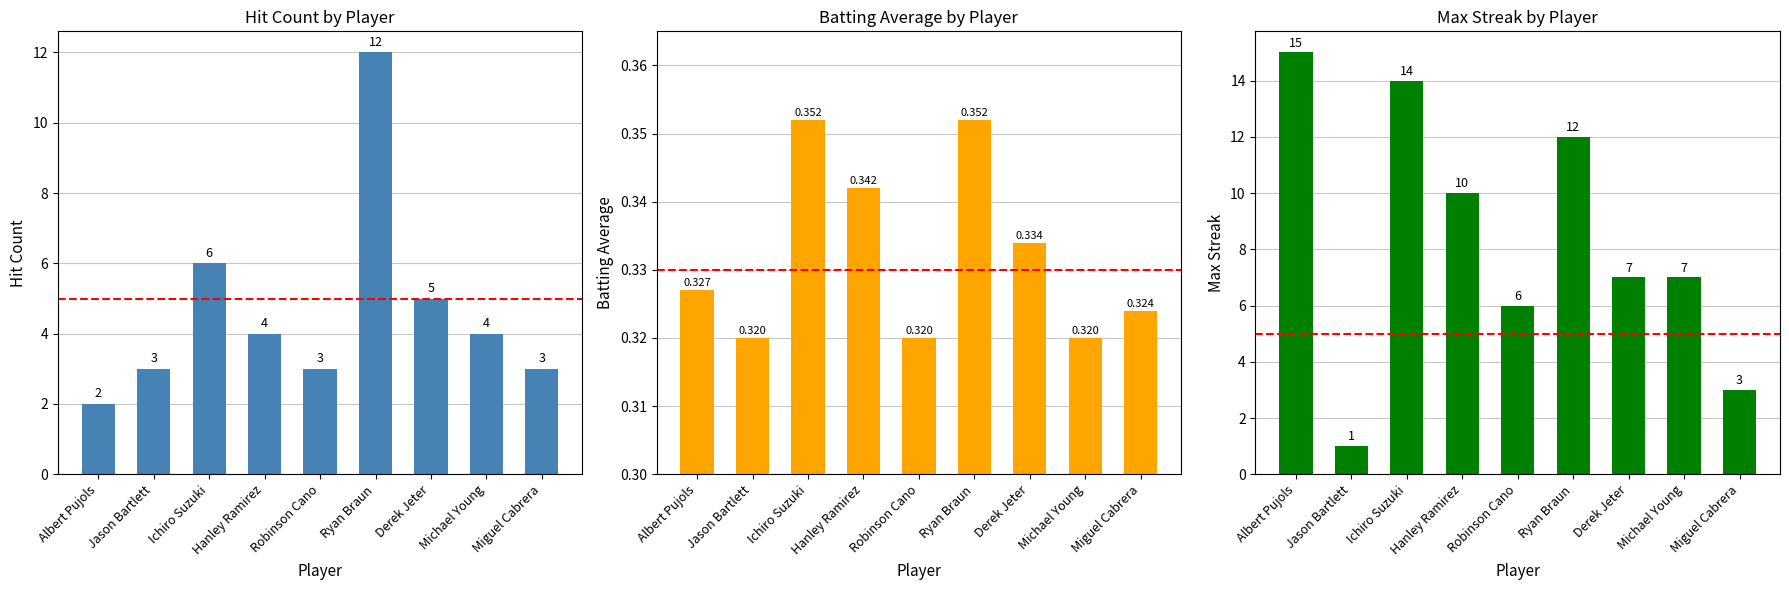

Are the bars grouped side by side (vs. stacked)?

Yes